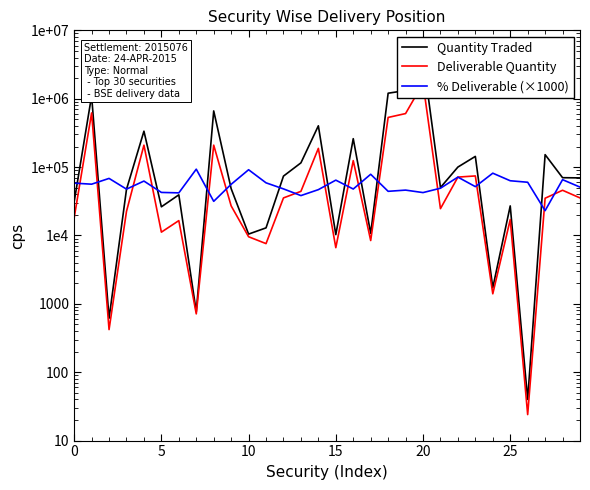

Which category has the highest value across all series?

20